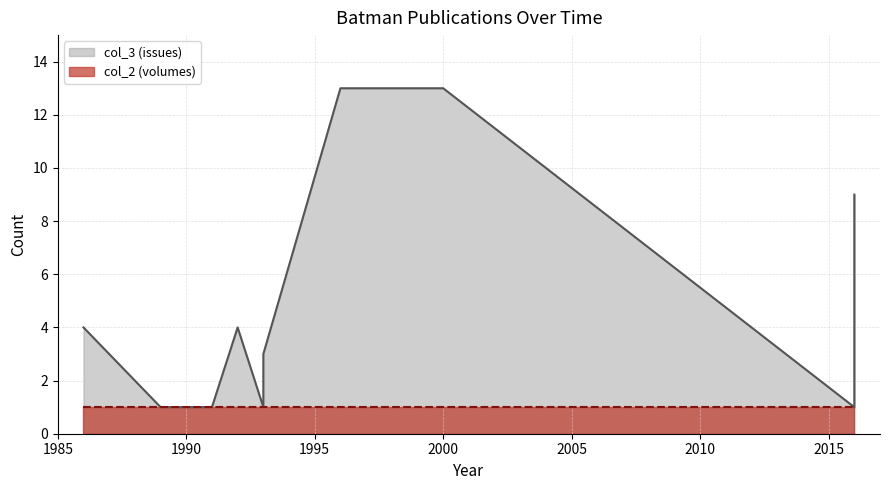

How many distinct data groups are displayed?

2